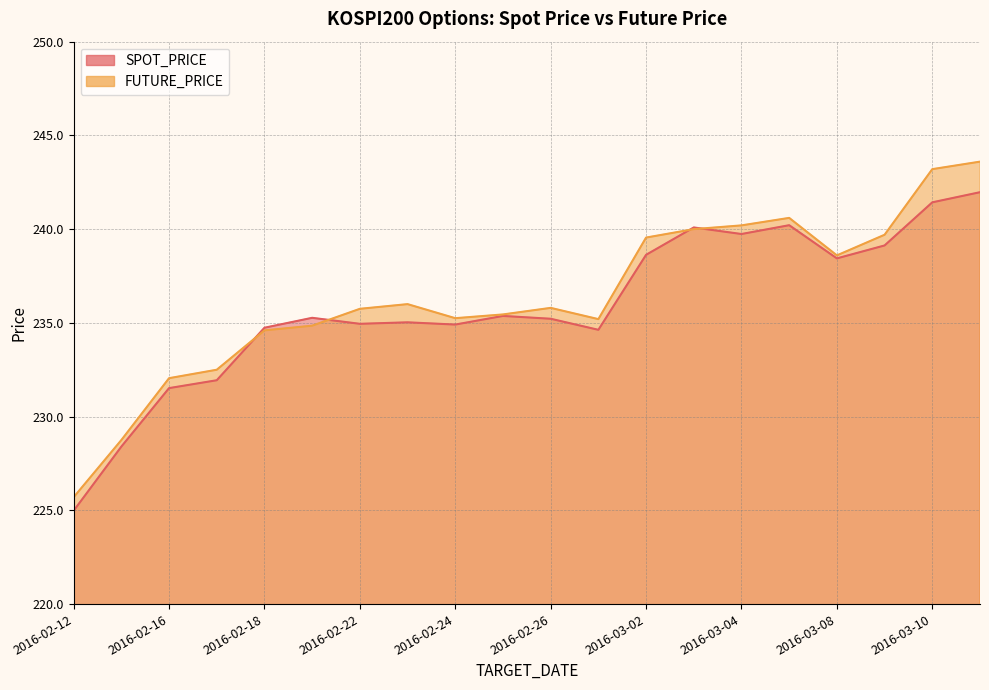

What is the sum of the FUTURE_PRICE values at 2016-02-29 and 2016-03-10?

478.4